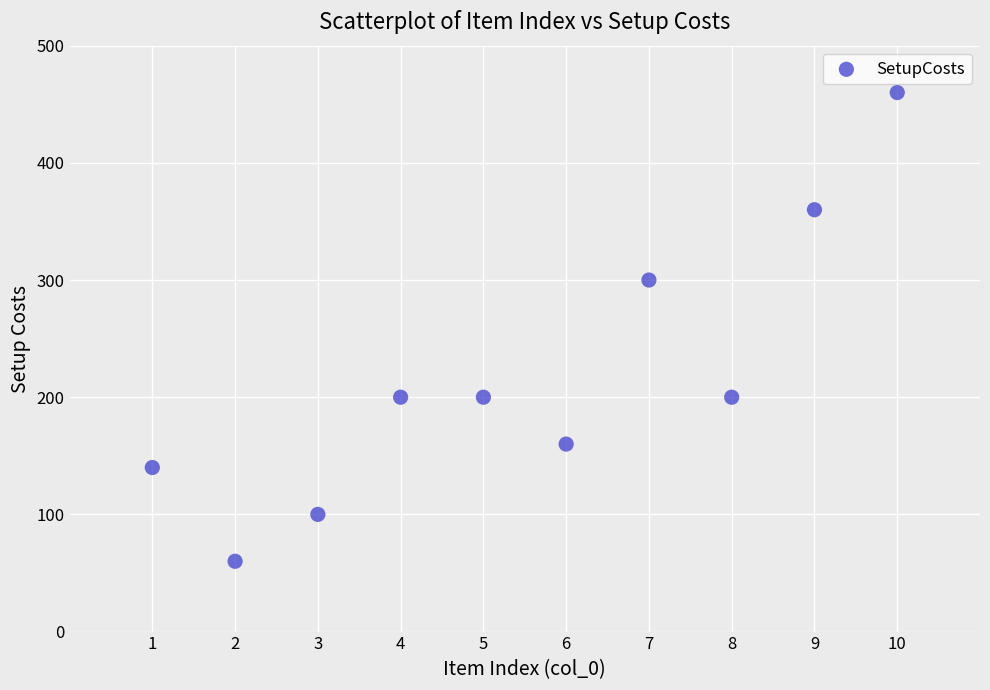

What Y value in the scatter plot is closest to 260?

300